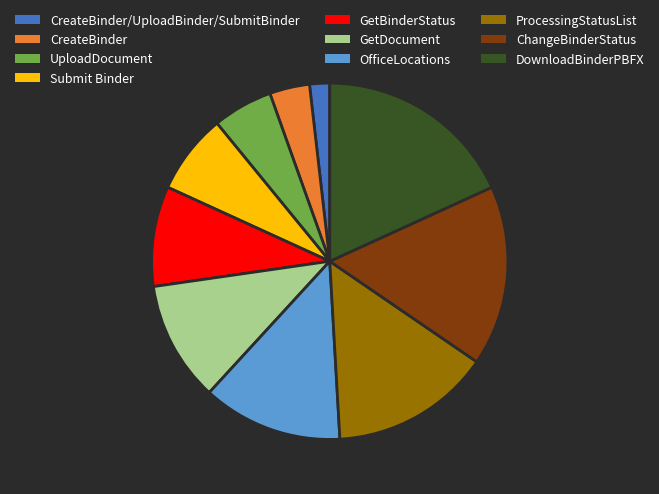

What is the largest slice in the pie chart?

DownloadBinderPBFX